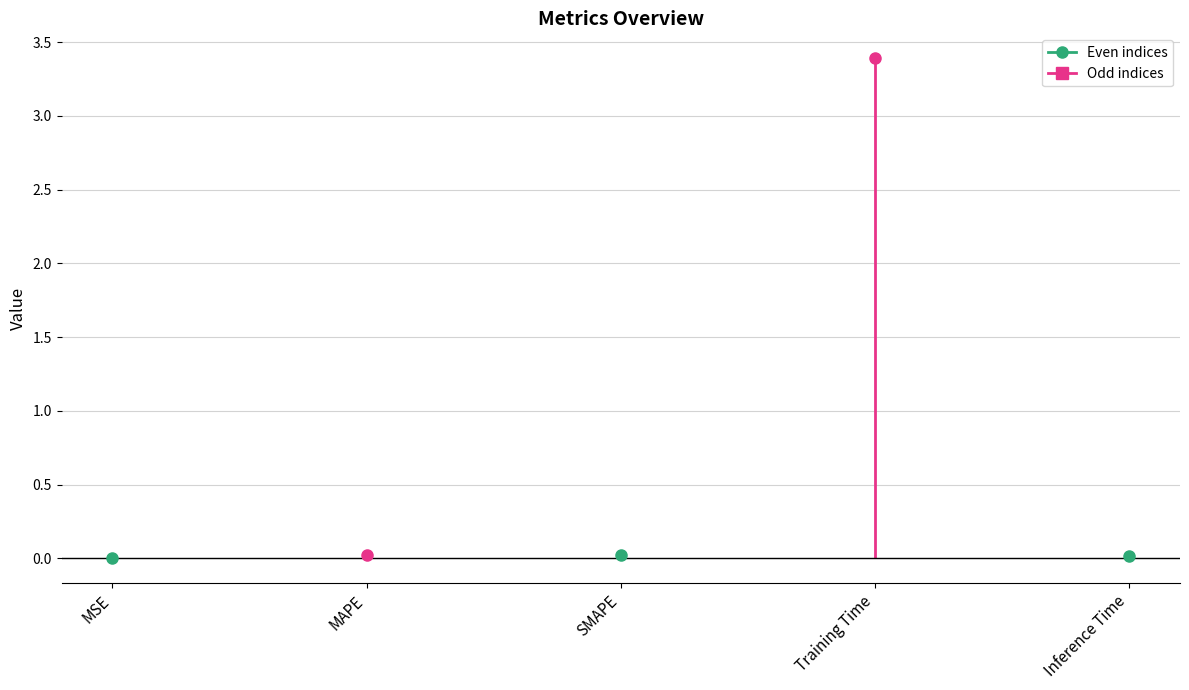

Reading right to left, list all the values displayed in this chart.

0.0	3.4	0.0	0.0	0.0